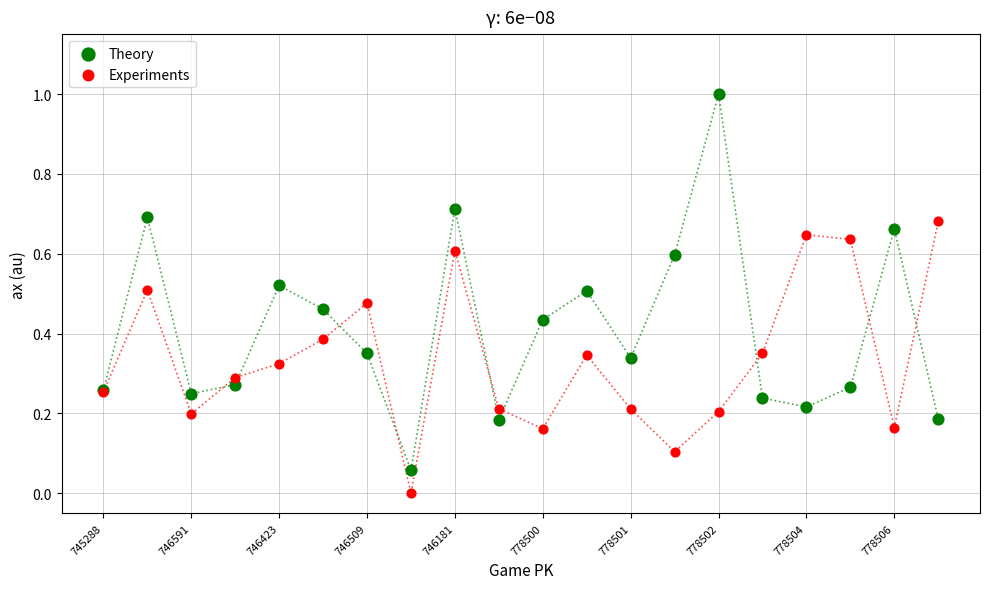

Which series contains the lowest Y value?

Experiments